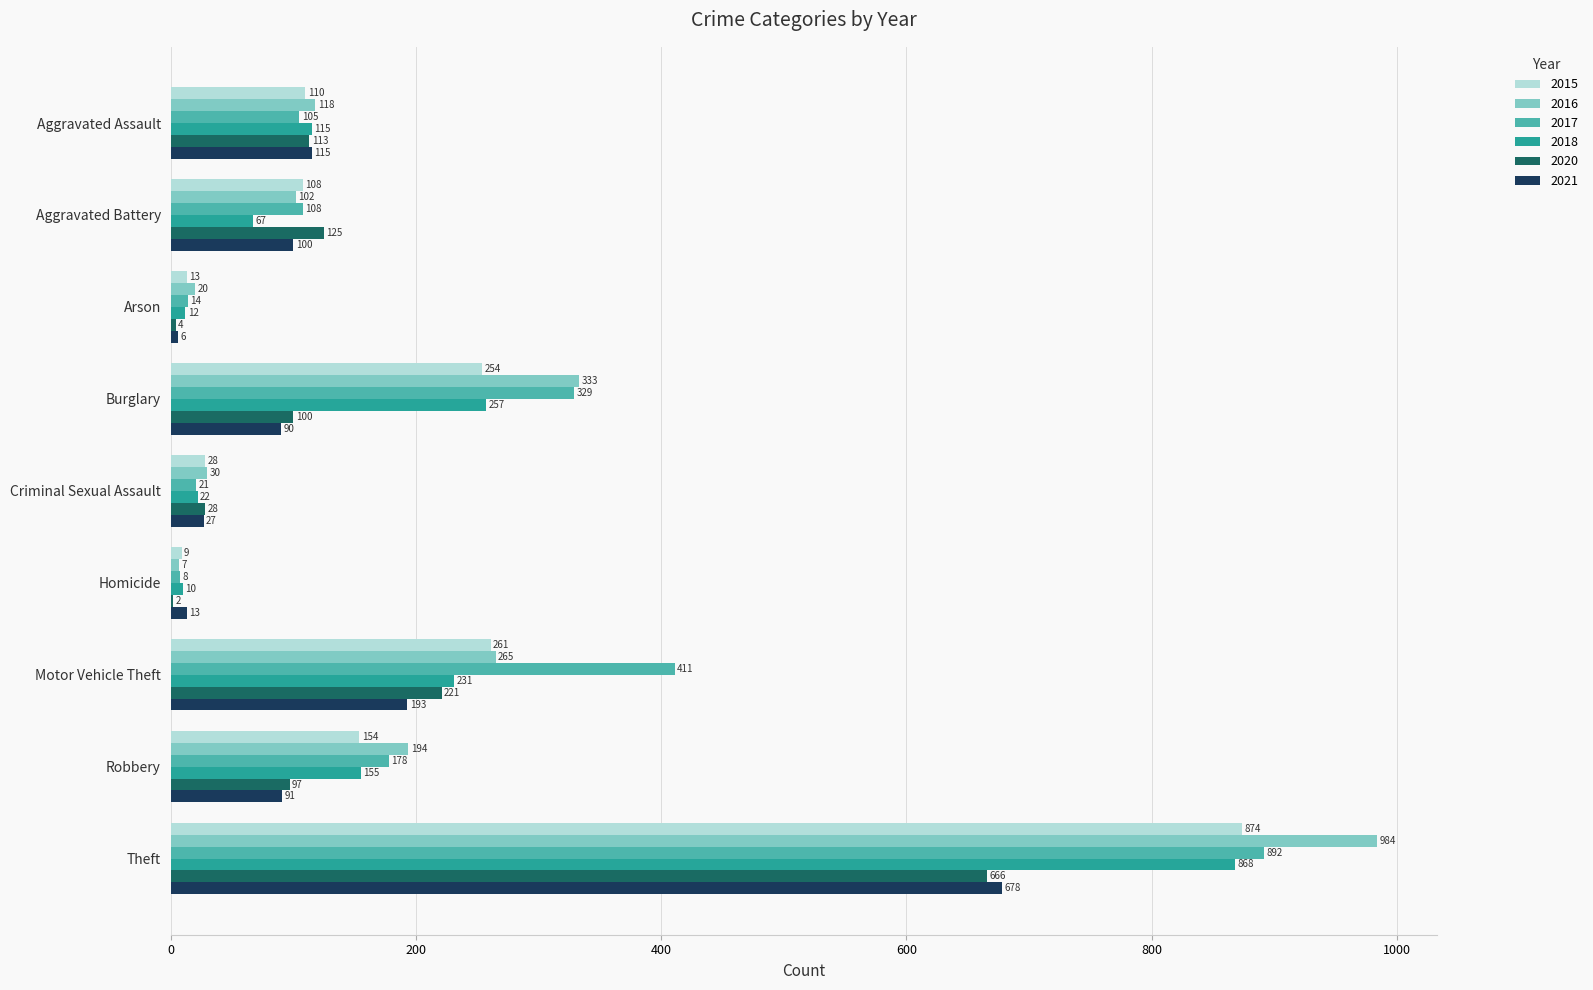

What are all the series names shown in the legend?

2015, 2016, 2017, 2018, 2020, 2021